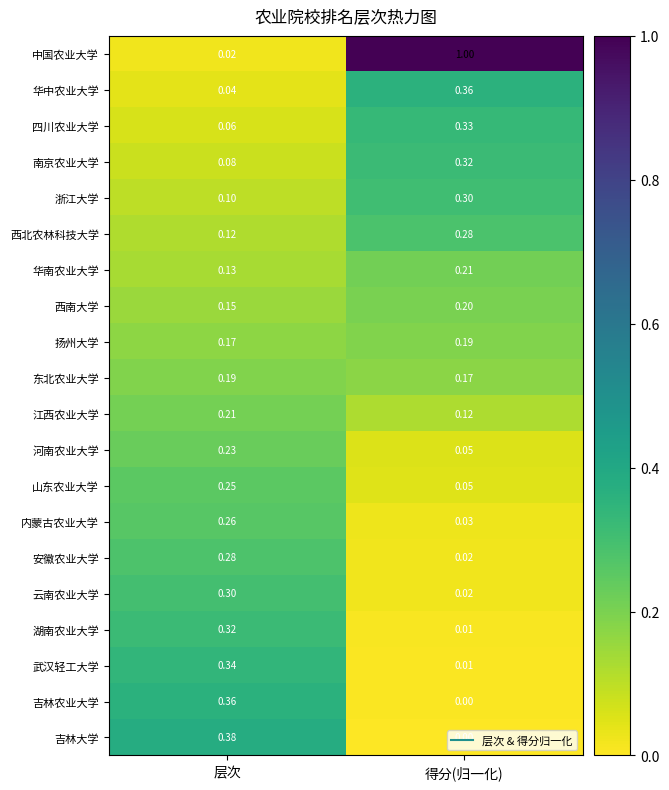

At 层次, list the series in order from largest to smallest.

吉林大学, 吉林农业大学, 武汉轻工大学, 湖南农业大学, 云南农业大学, 安徽农业大学, 内蒙古农业大学, 山东农业大学, 河南农业大学, 江西农业大学, 东北农业大学, 扬州大学, 西南大学, 华南农业大学, 西北农林科技大学, 浙江大学, 南京农业大学, 四川农业大学, 华中农业大学, 中国农业大学